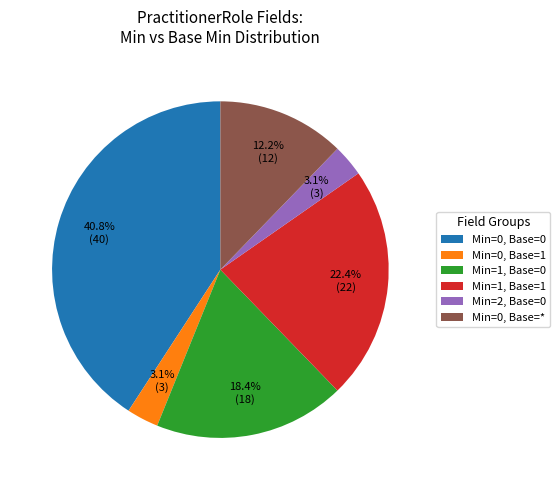

To the nearest percent, what is the difference between the largest and smallest slice percentages?

38%